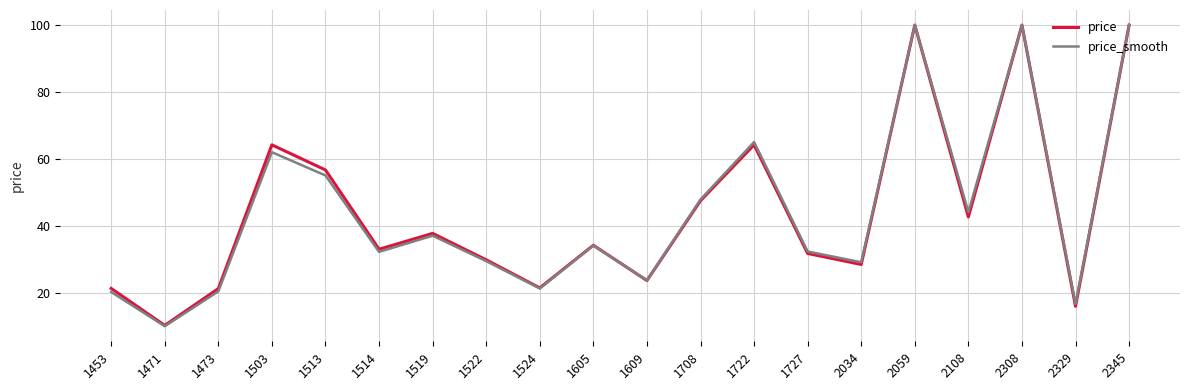

The price series shows 9.6 at 1522. True or false?

False